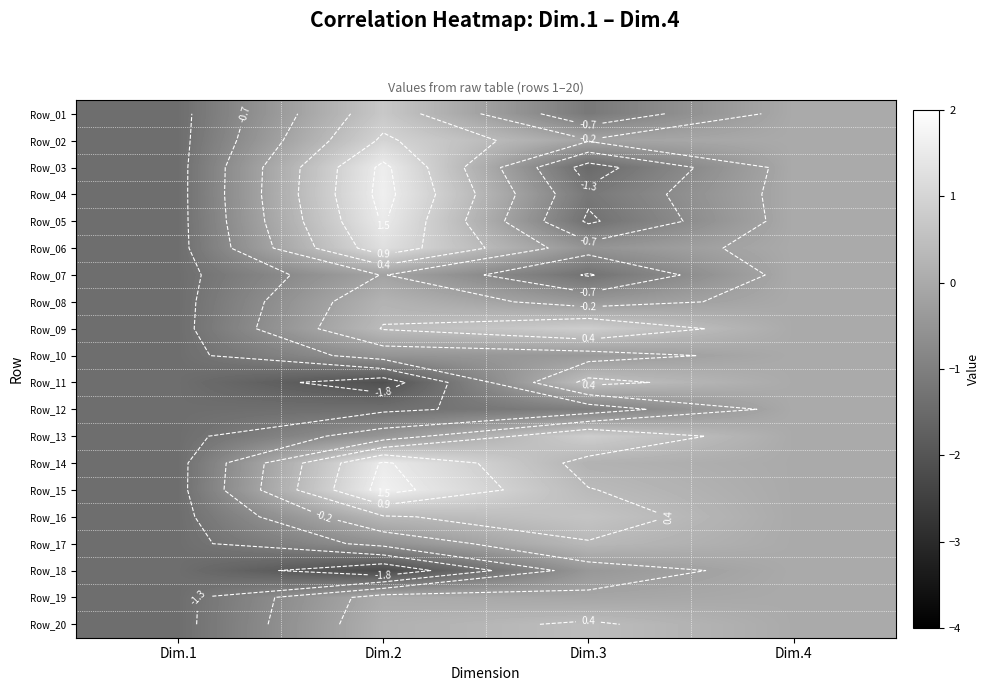

What is the sum of all Row_14 values?

0.3